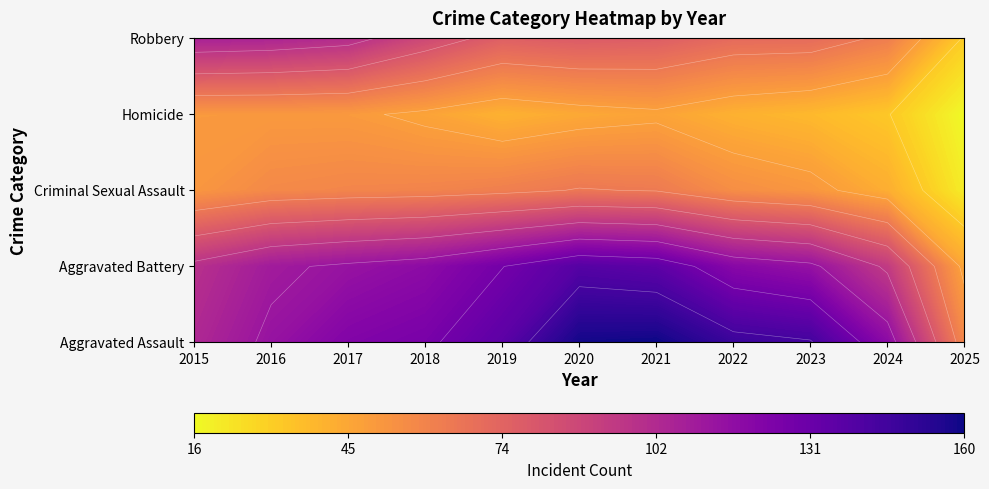

Where is Aggravated Assault nearest to the value 99?

2016